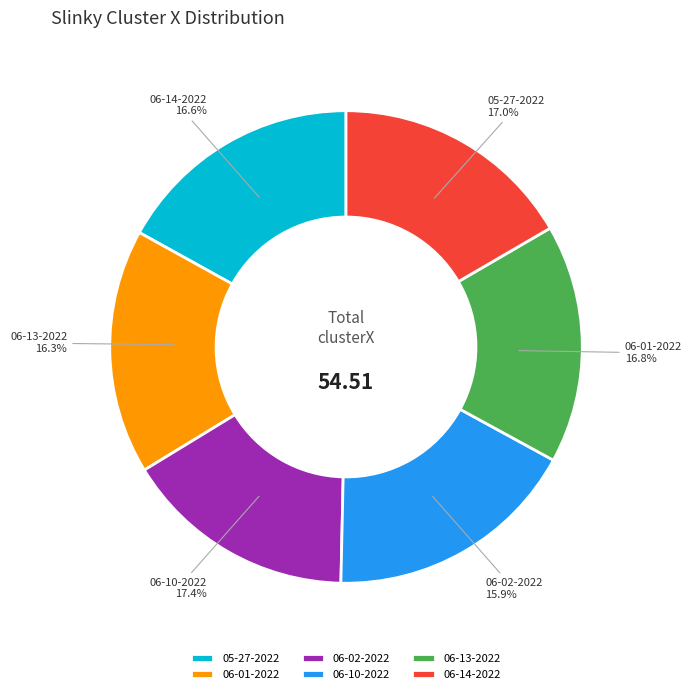

What percentage is the slinky 06-10-2022.mat slice, to the nearest percent?

17%